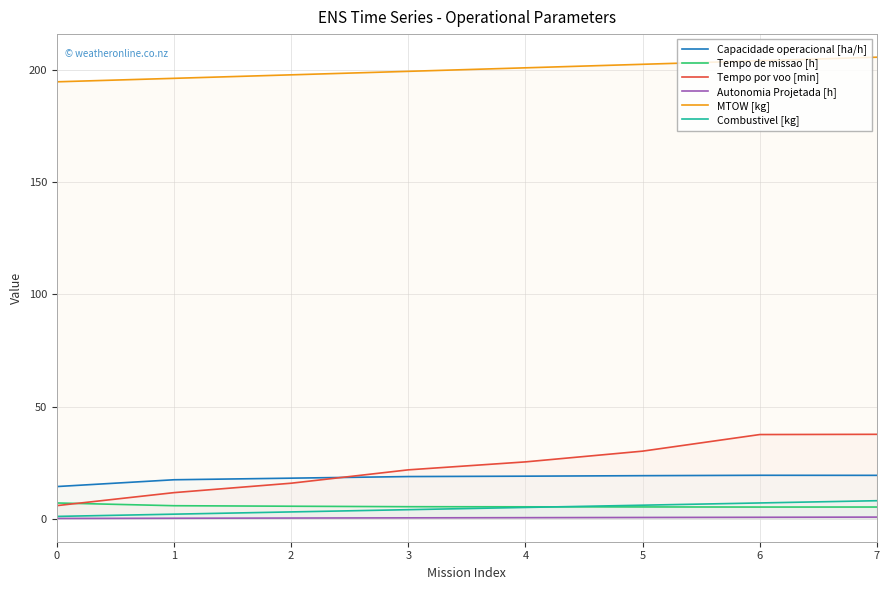

How many interior local valleys does the Tempo de missao [h] series have?

1